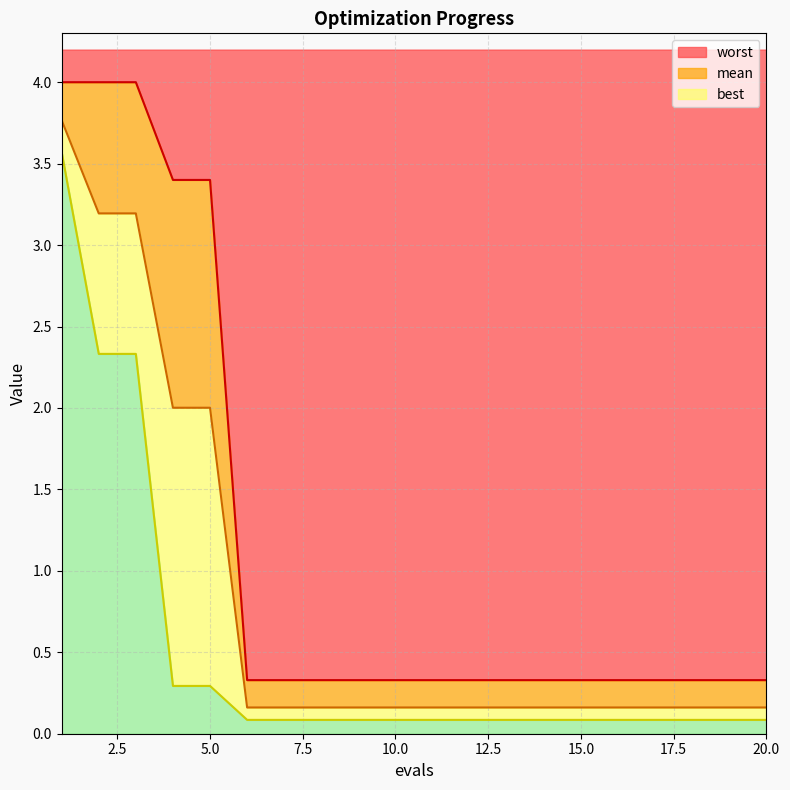

Between 12 and 14, which is larger?

12